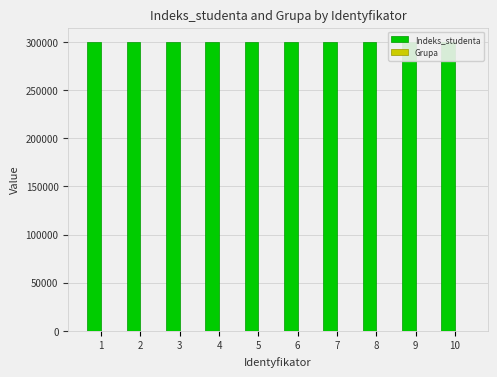

Which series has the largest total across all categories?

Indeks_studenta